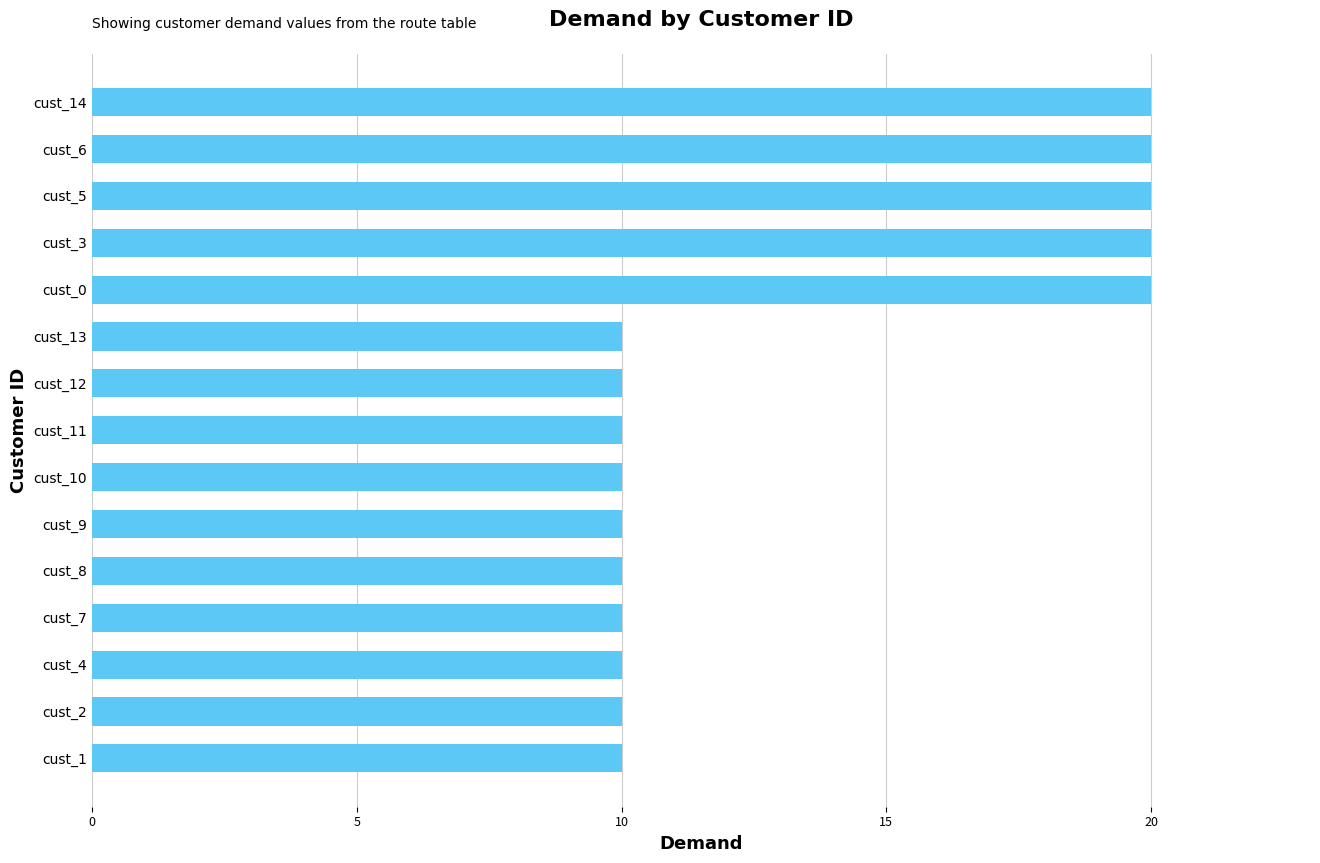

Are the bars grouped side by side (vs. stacked)?

No